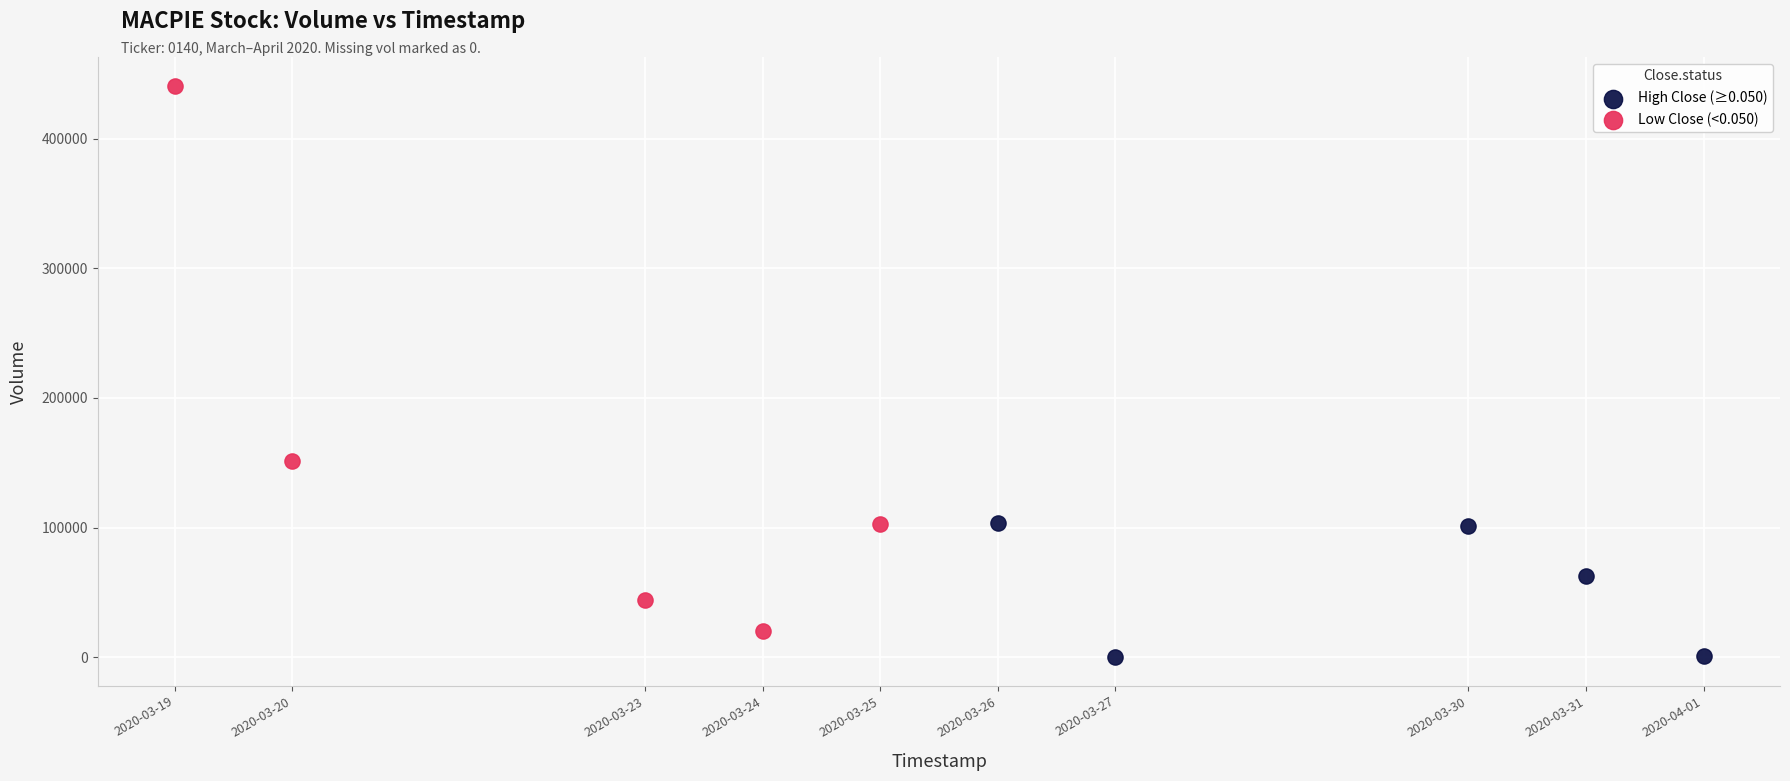

Which series reaches the maximum Y coordinate?

Low Close (<0.050)